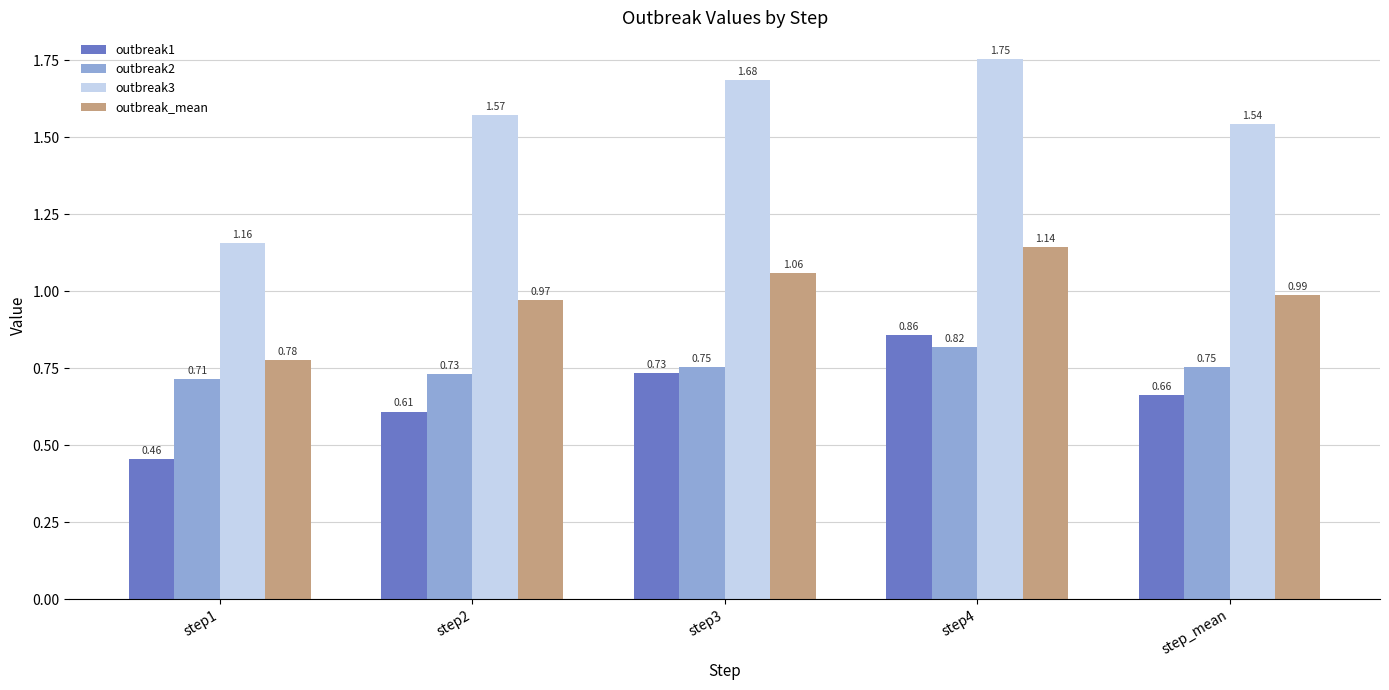

What is the sum of the outbreak3 values at step2 and step_mean?

3.1